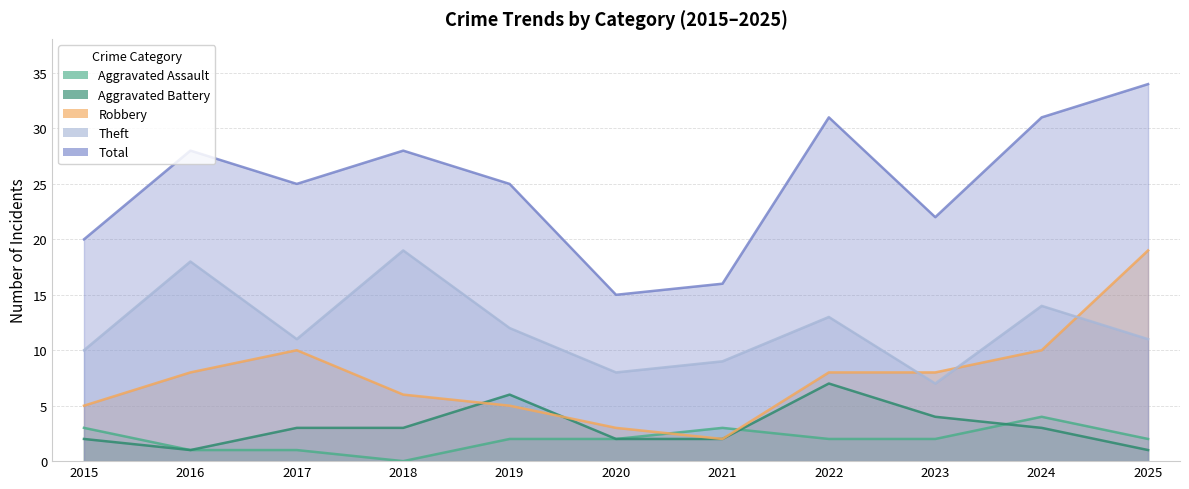

The value of Aggravated Assault at 2023 is 2. True or false?

True